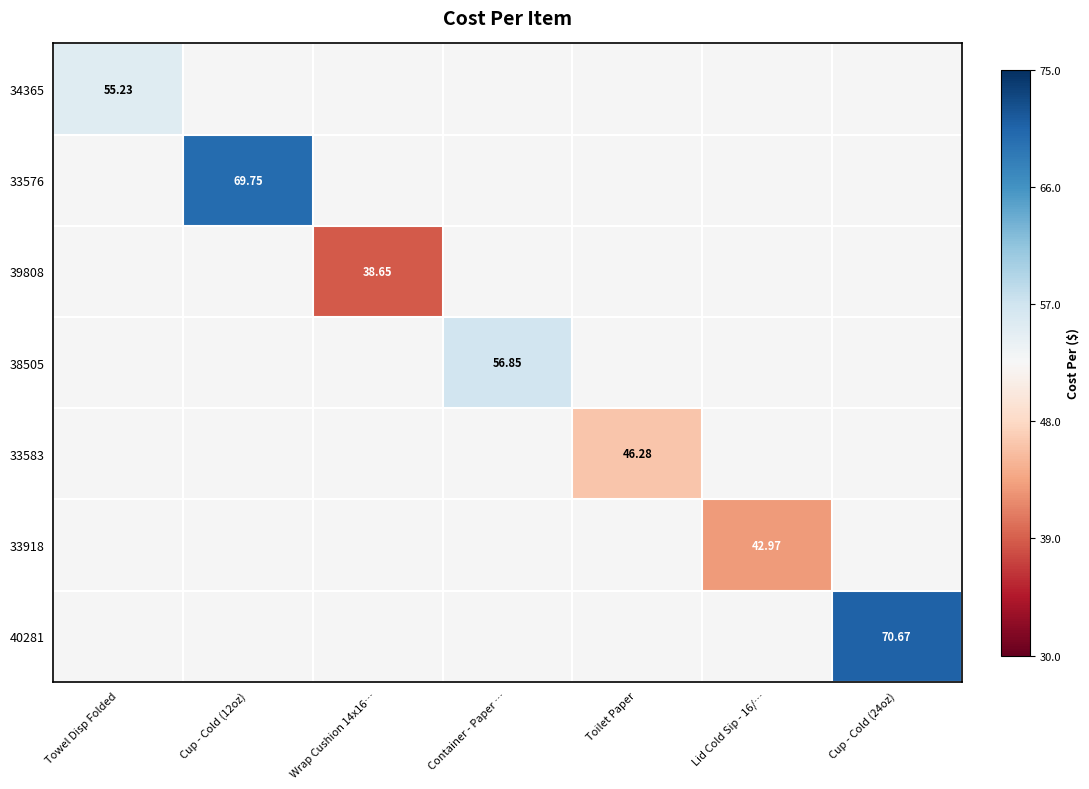

What is the smallest value displayed?

38.6